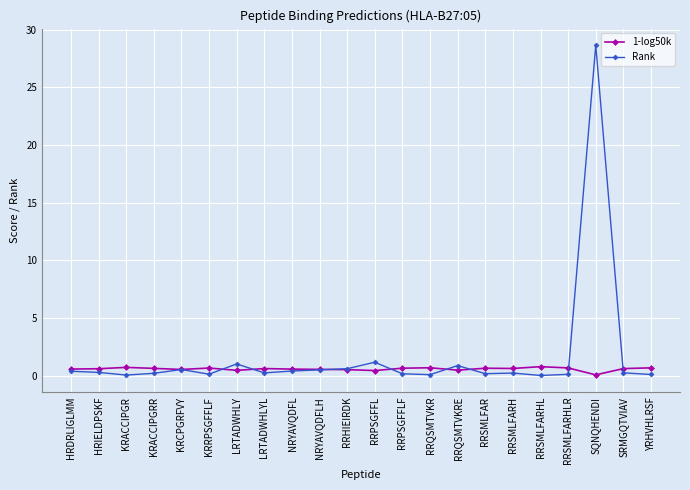

What is the difference between the highest and lowest values at SRMGQTVIAV?

0.4